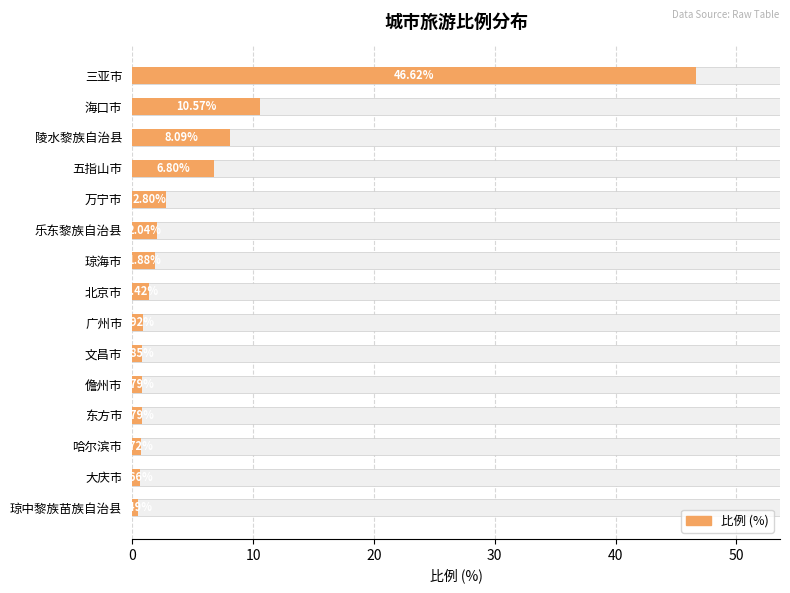

How many series are shown in this chart?

1